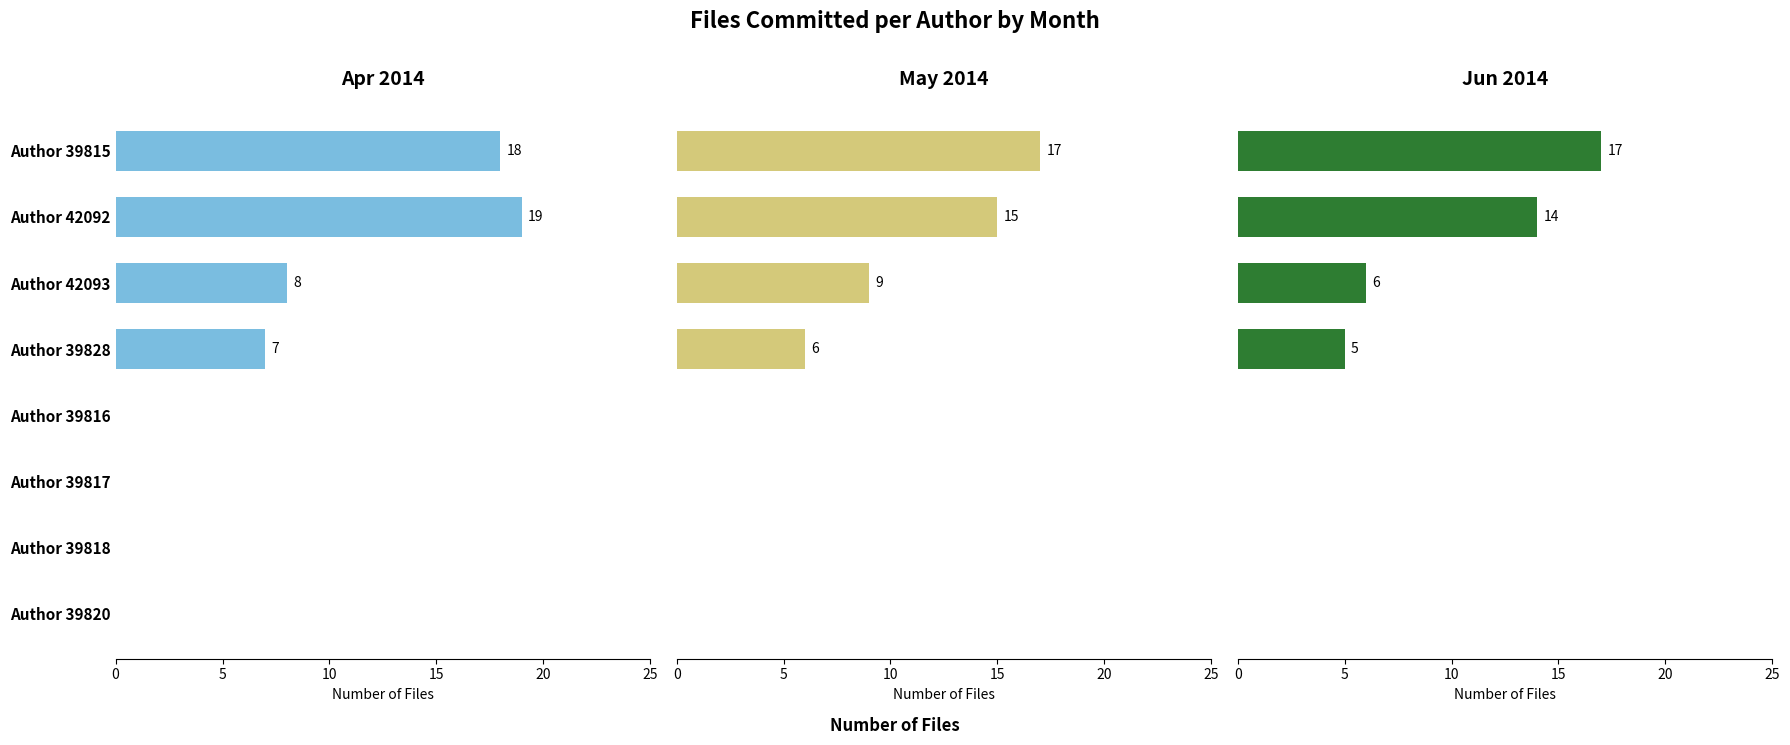

What are all the series names shown in the legend?

Apr 2014, May 2014, Jun 2014